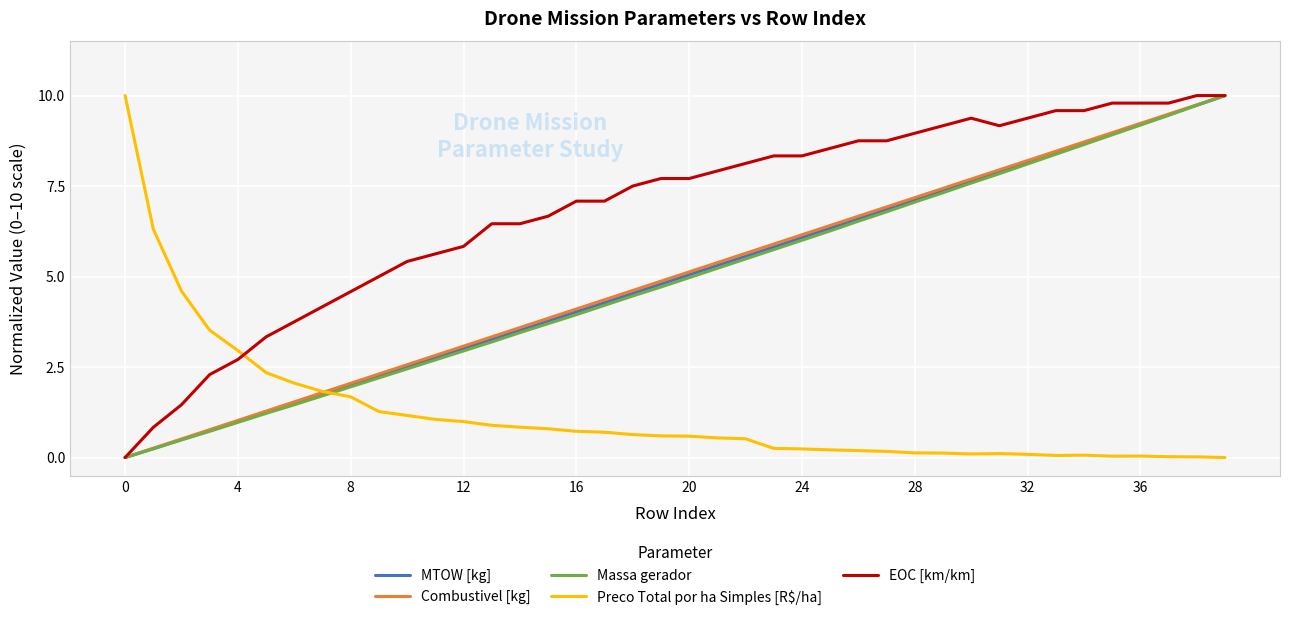

True or false: Preco Total por ha Simples [R$/ha] and EOC [km/km] cross at least once.

True